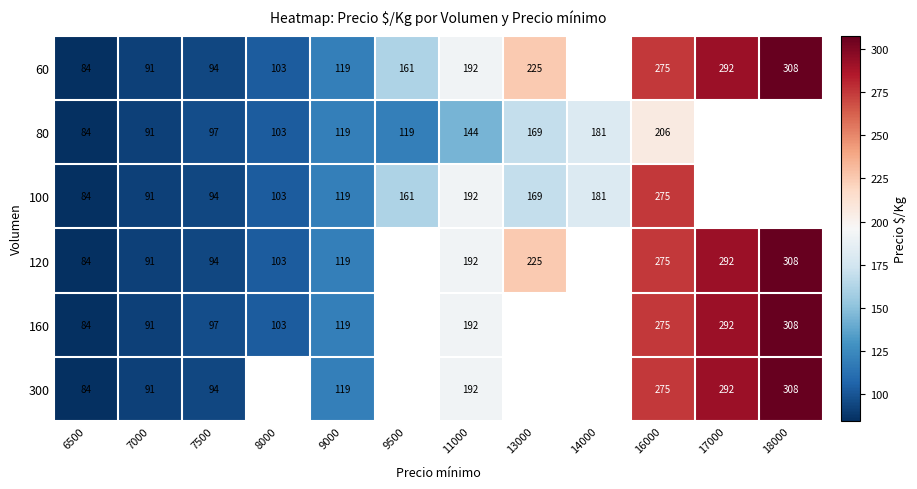

Between 18000 and 13000, which is larger?

18000